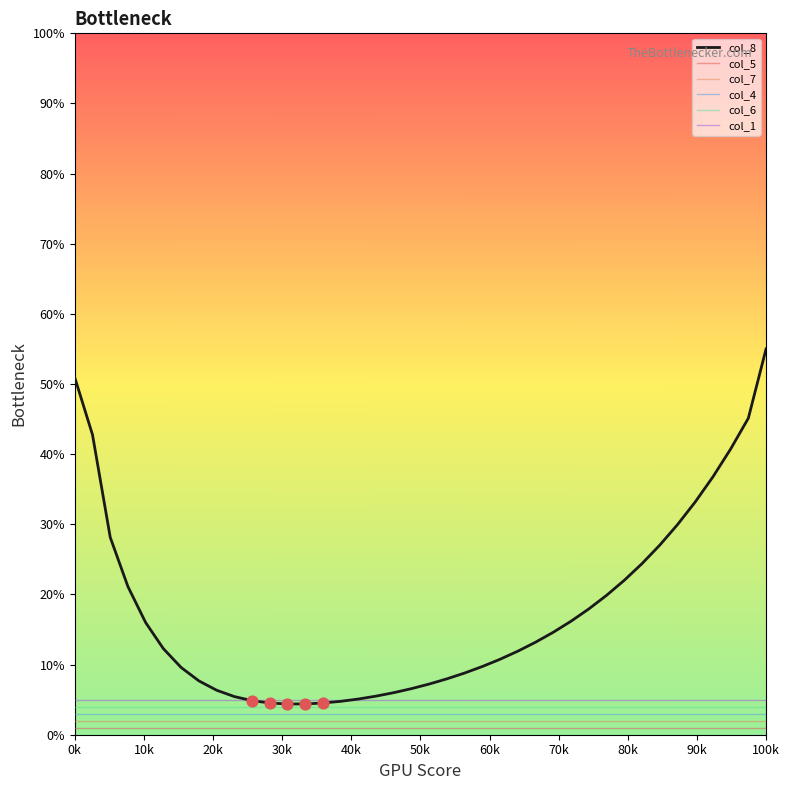

What are all the series names shown in the legend?

col_8, col_5, col_7, col_4, col_6, col_1